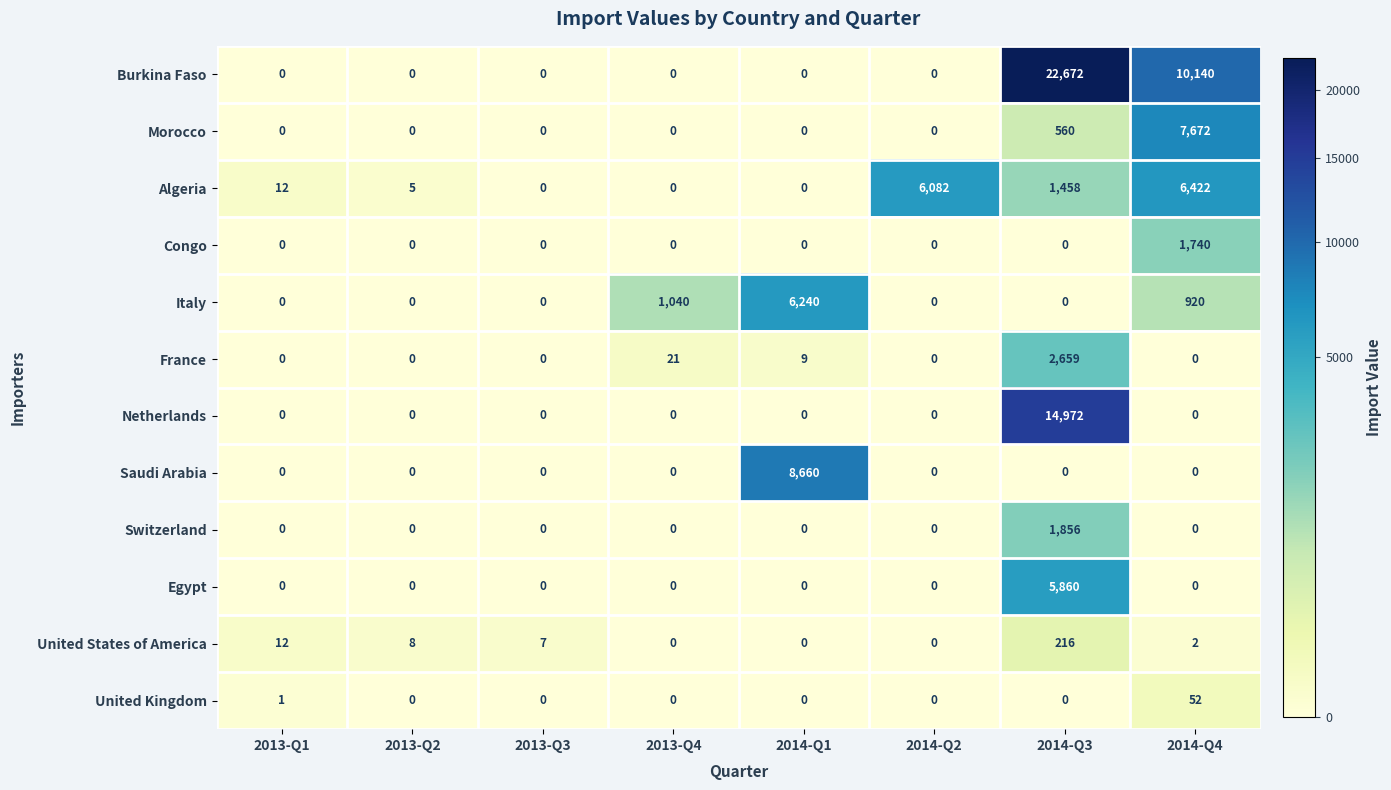

Where is Morocco nearest to the value 3836?

2014-Q3